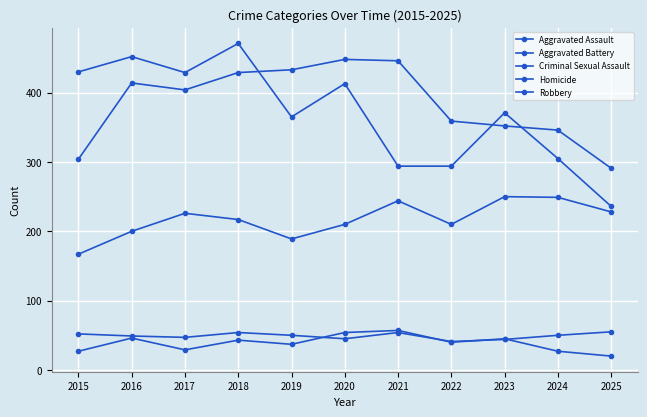

At which label does Aggravated Assault reach its peak?

2023